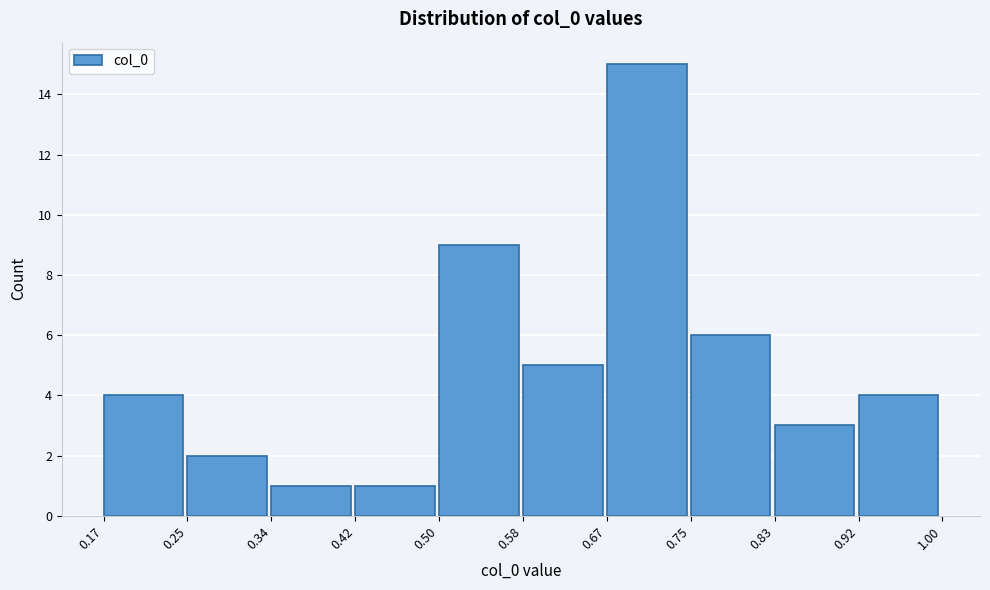

Reading left to right, list every bar in this chart as the range it spans on the x-axis followed by its height. The values are not printed on the chart, so give them approximately, as read against the axis.

0.17 to 0.25: 4
0.25 to 0.34: 2
0.34 to 0.42: 1
0.42 to 0.50: 1
0.50 to 0.58: 9
0.58 to 0.67: 5
0.67 to 0.75: 15
0.75 to 0.83: 6
0.83 to 0.92: 3
0.92 to 1.00: 4